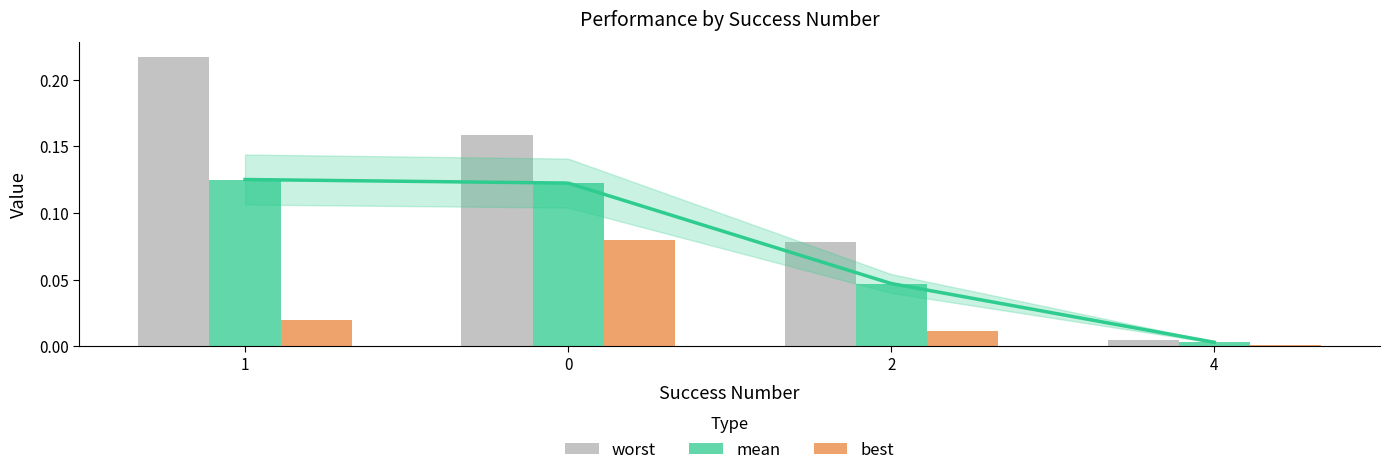

How many groups of bars are there?

4